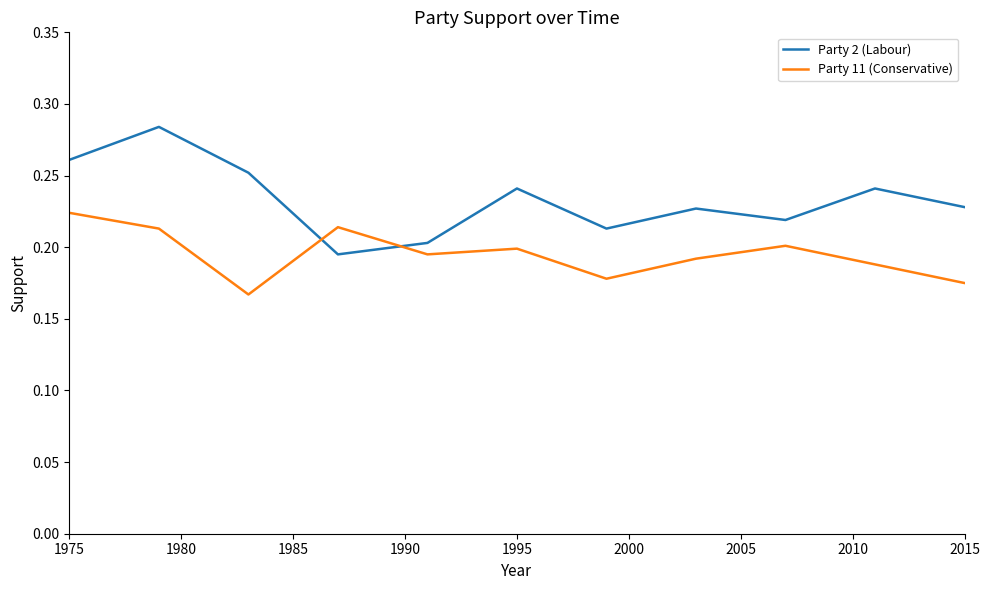

Rank the series by their average value, from highest to lowest.

Party 2 (Labour), Party 11 (Conservative)